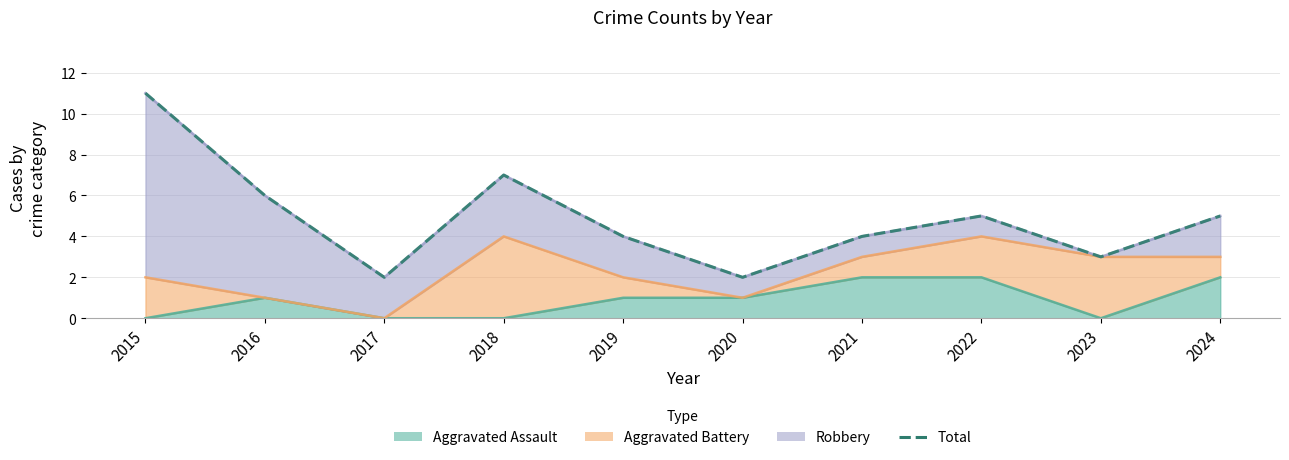

Reading left to right, transcribe all the data shown in this chart.

2015=11	2016=6	2017=2	2018=7	2019=4	2020=2	2021=4	2022=5	2023=3	2024=5